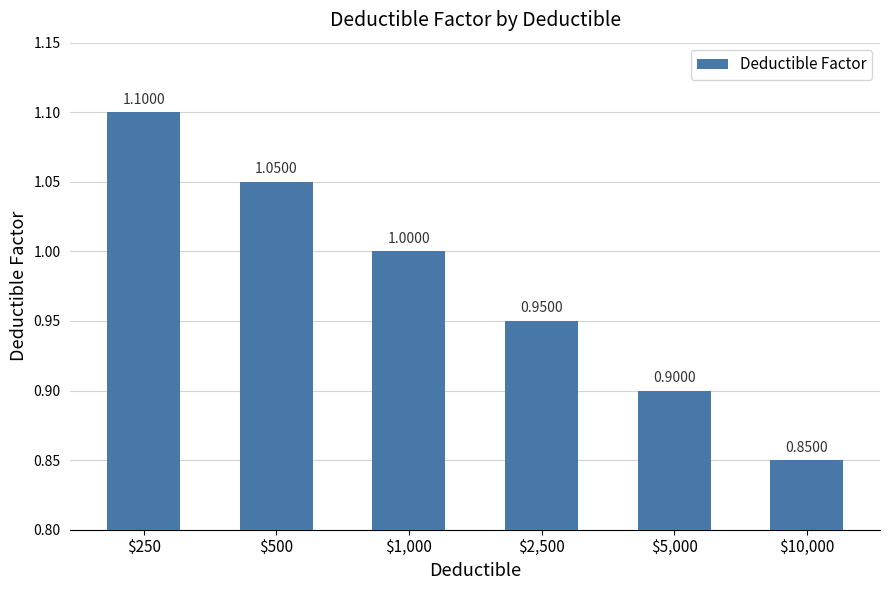

Which label corresponds to the largest value in the chart?

$250